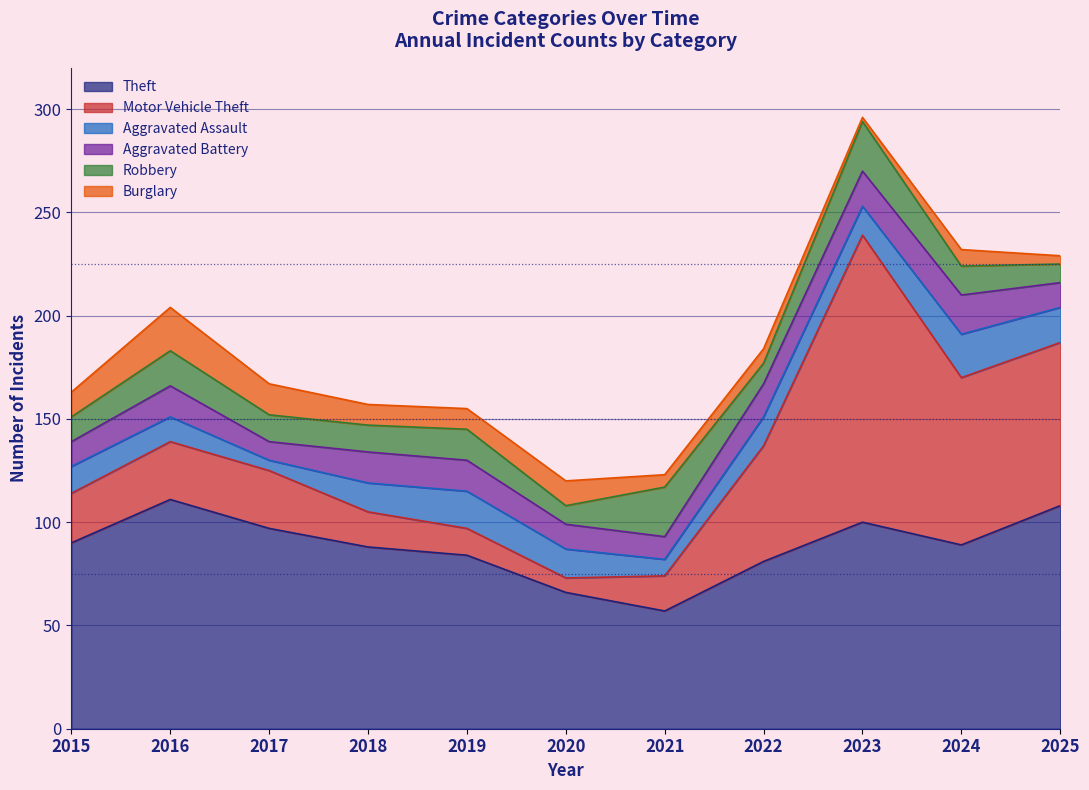

At which label does Aggravated Battery first exceed 15?

2022